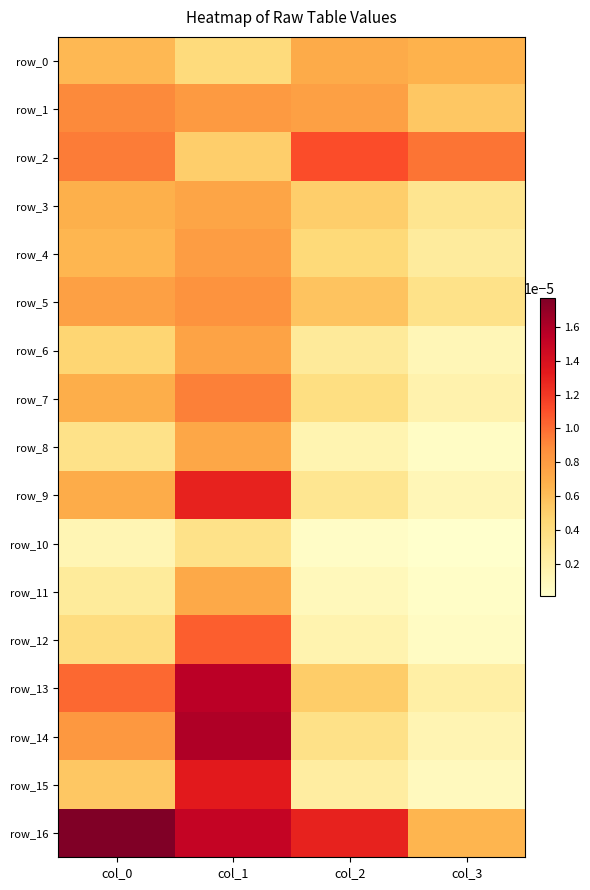

How many row_13 values are between 0 and 1?

4